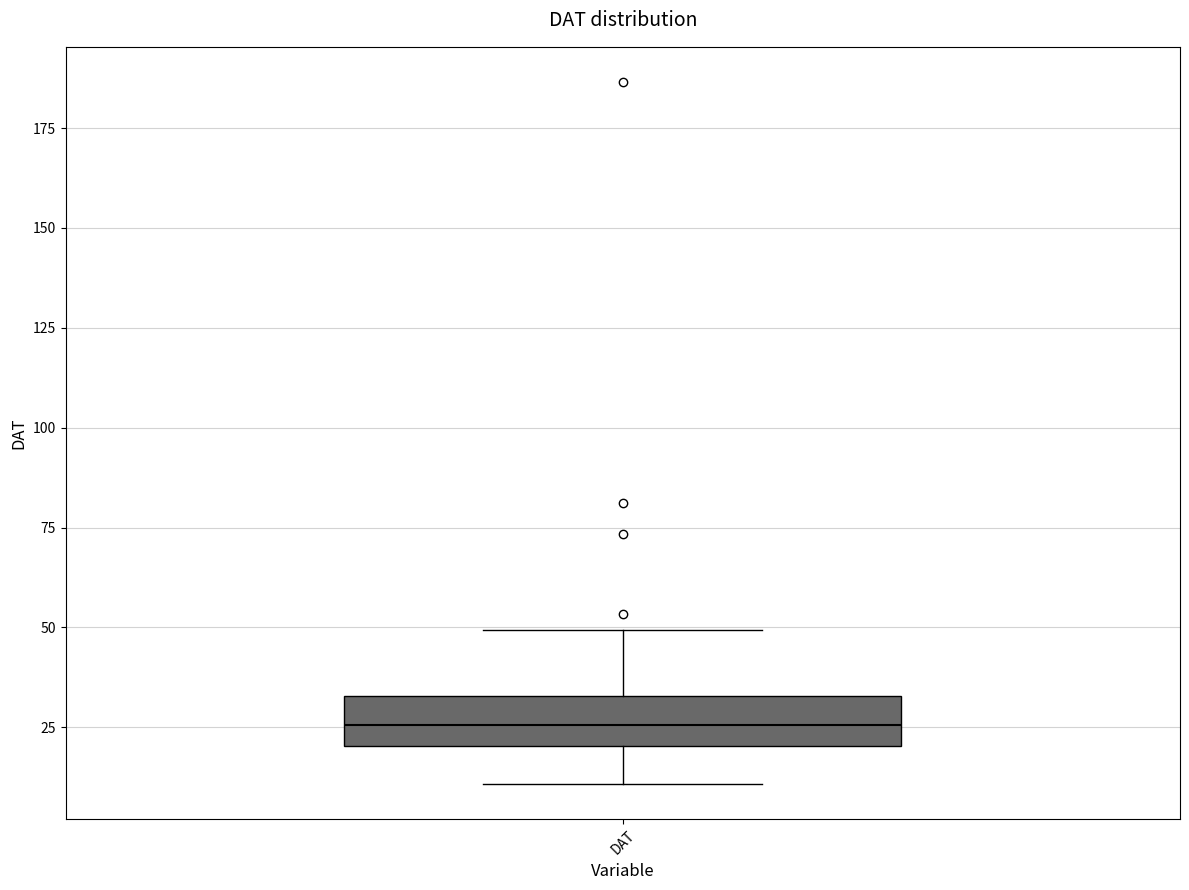

Where does the lower whisker of the box for DAT end on the y-axis? The values are not printed on the chart, so give them approximately, as read against the axis.

10